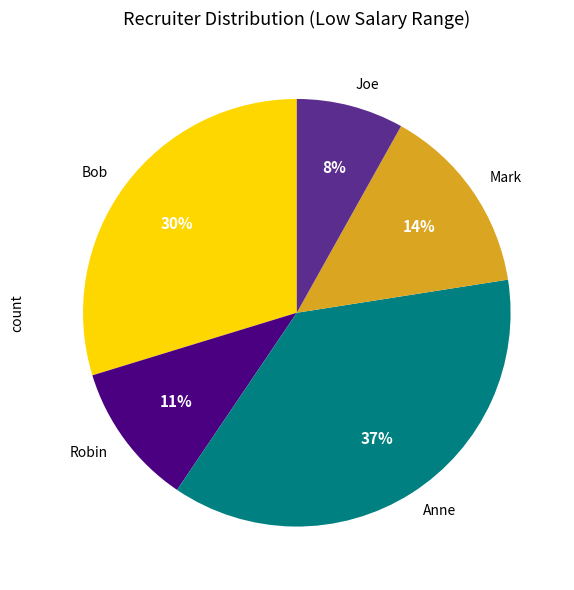

Does any single category account for the majority?

No